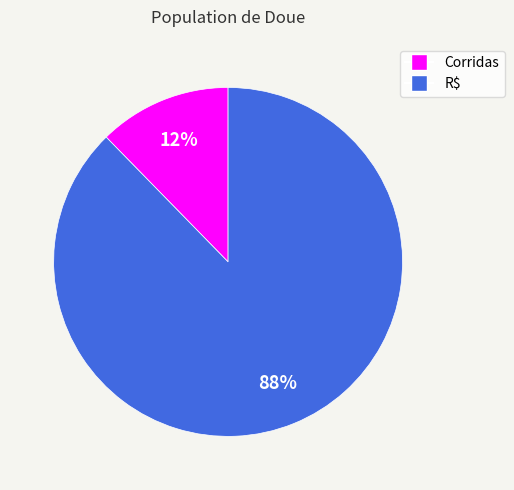

Does R$ account for over 50% of the chart?

Yes